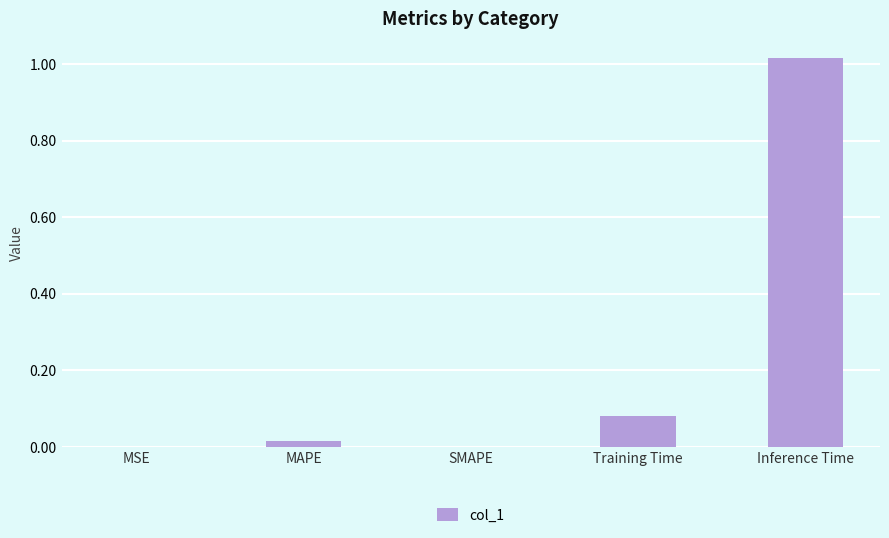

What is the sum of all values?

1.1